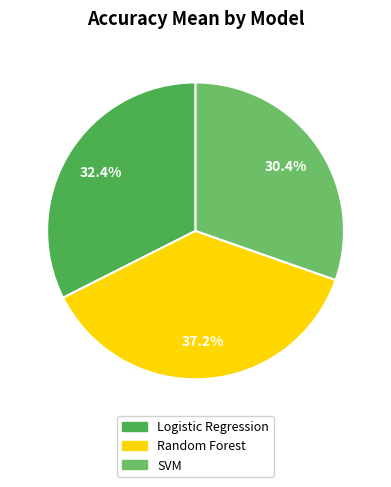

The Random Forest slice represents 27% of the pie. True or false?

False